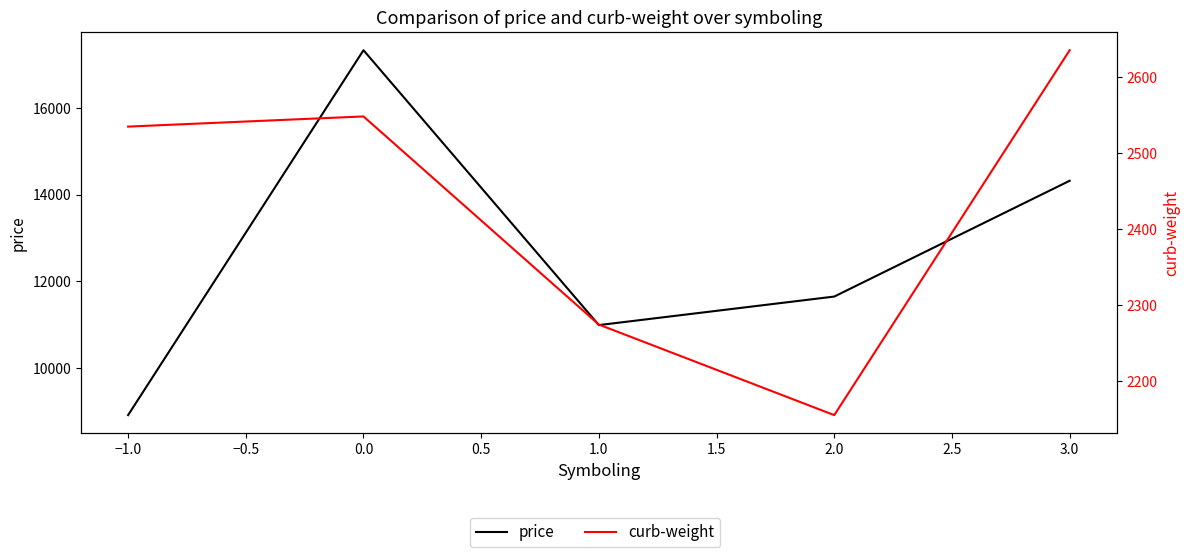

Which has a higher value, −1.0 or 1.0?

1.0